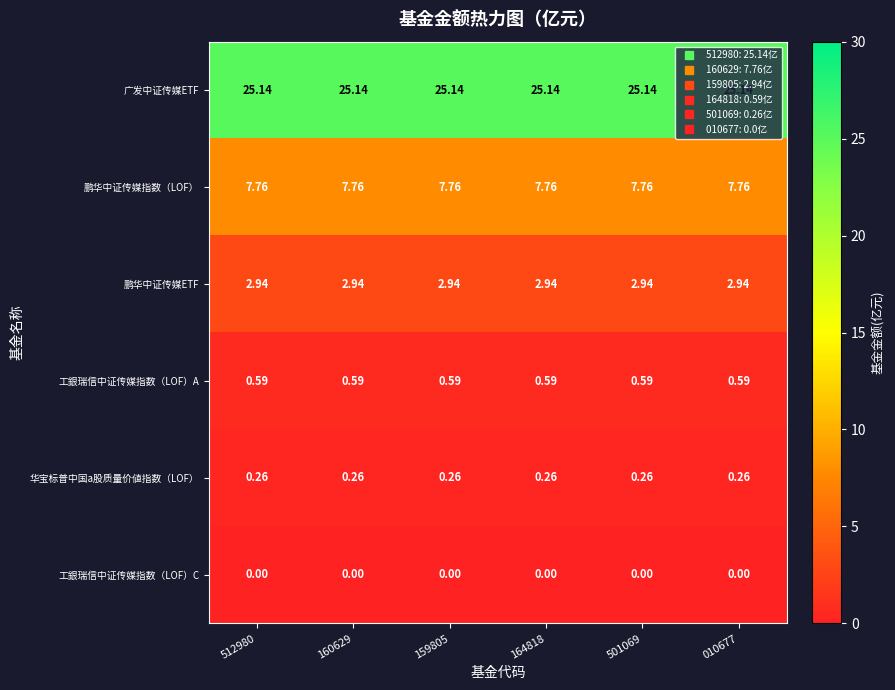

Which series has the largest total across all categories?

广发中证传媒ETF